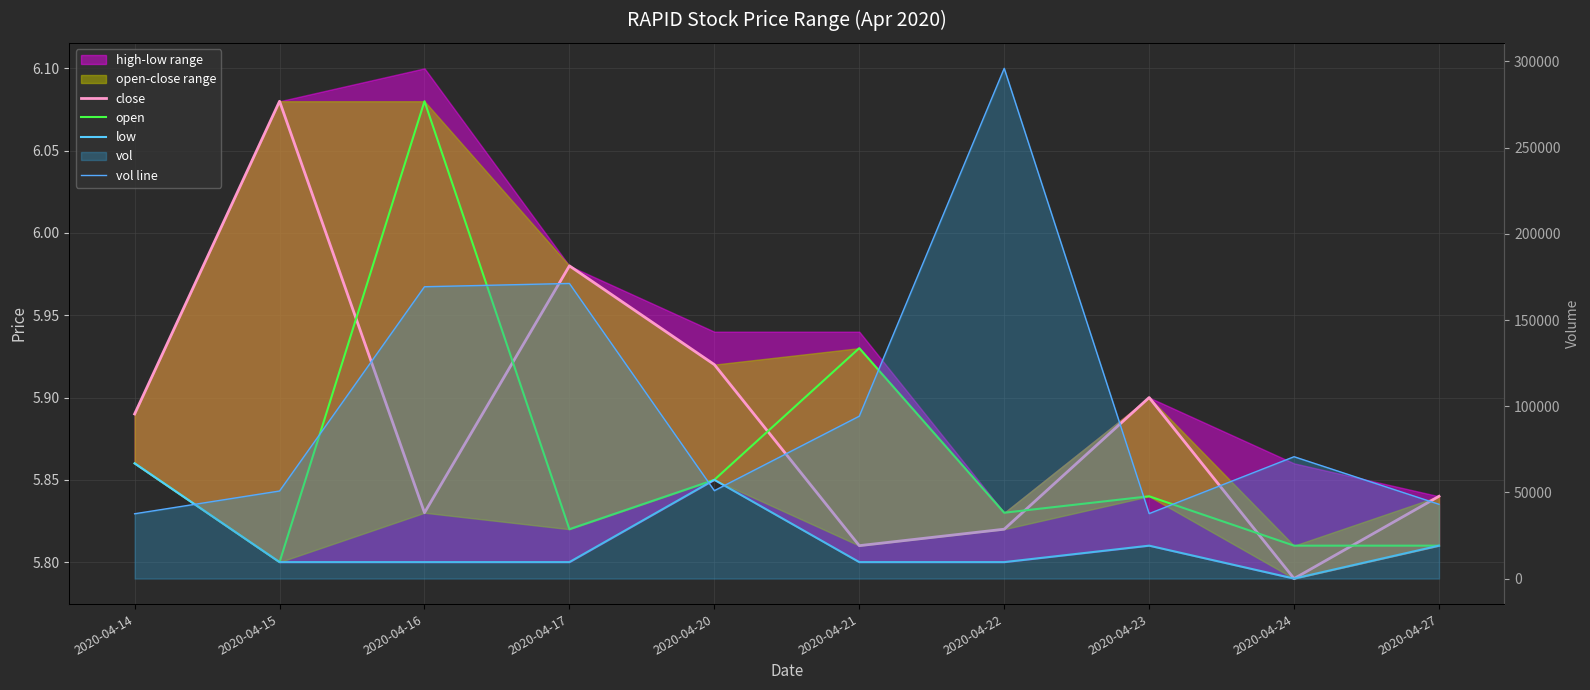

At which label does vol line first exceed 70700?

2020-04-16